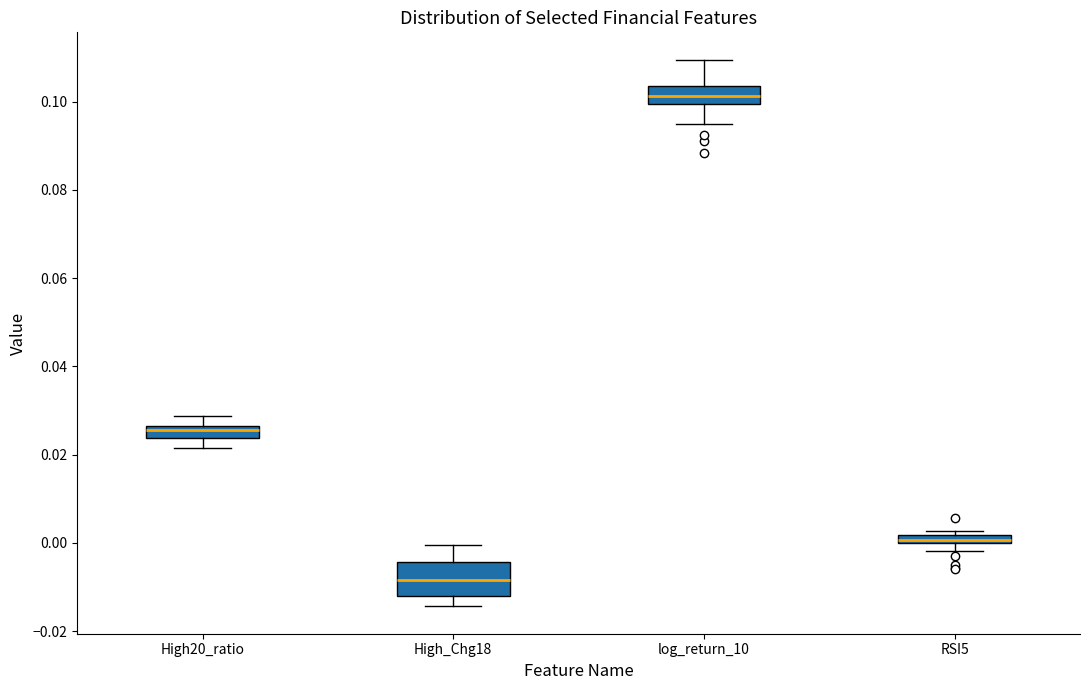

Which box's median line is the lowest?

High_Chg18